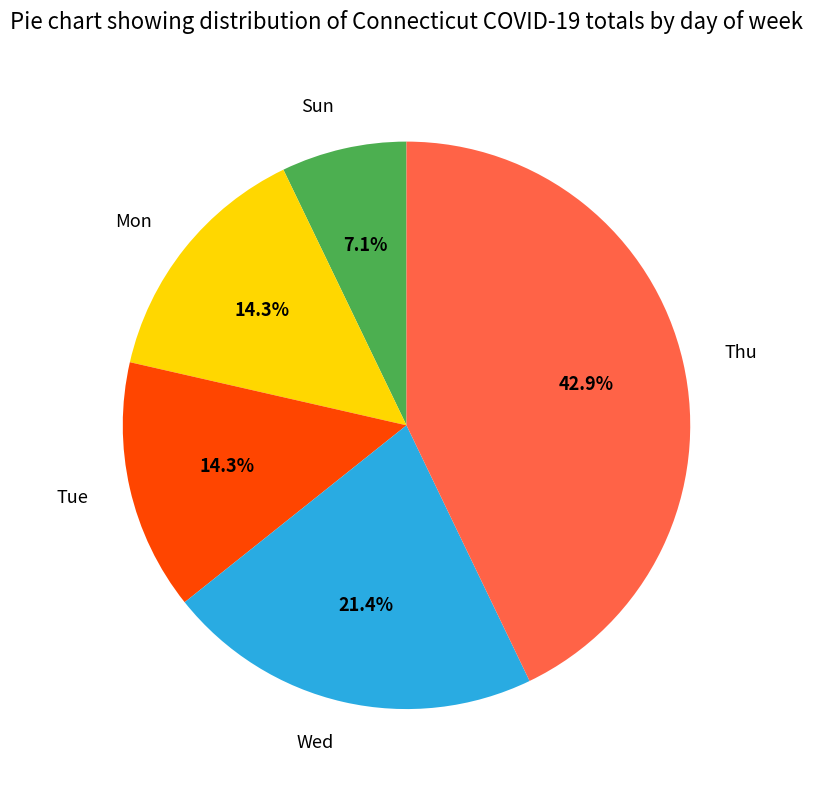

Which slice is the smallest?

Sun